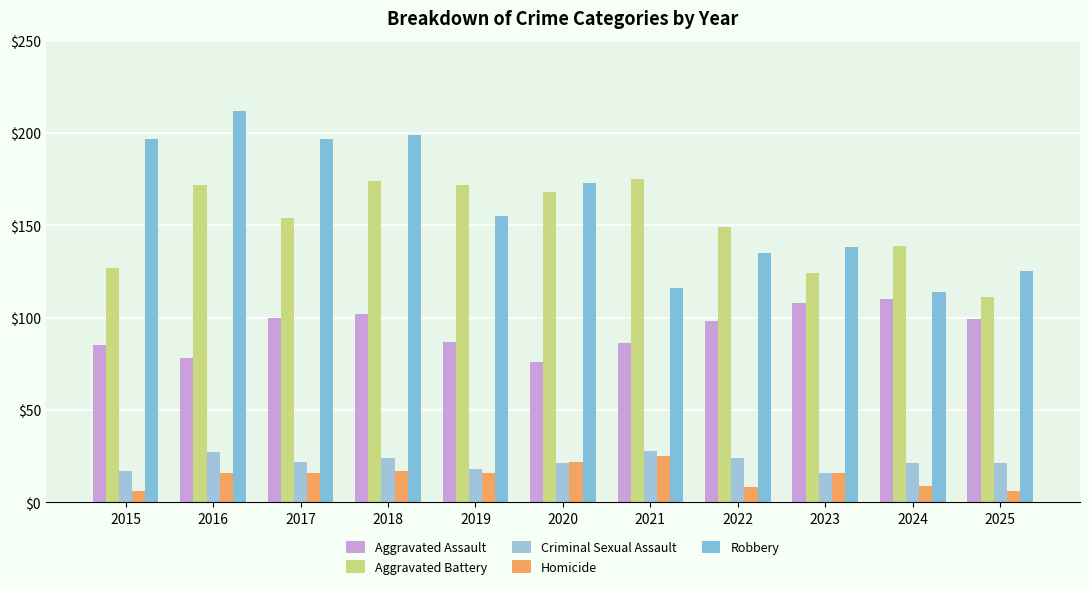

How many series are shown in this chart?

5